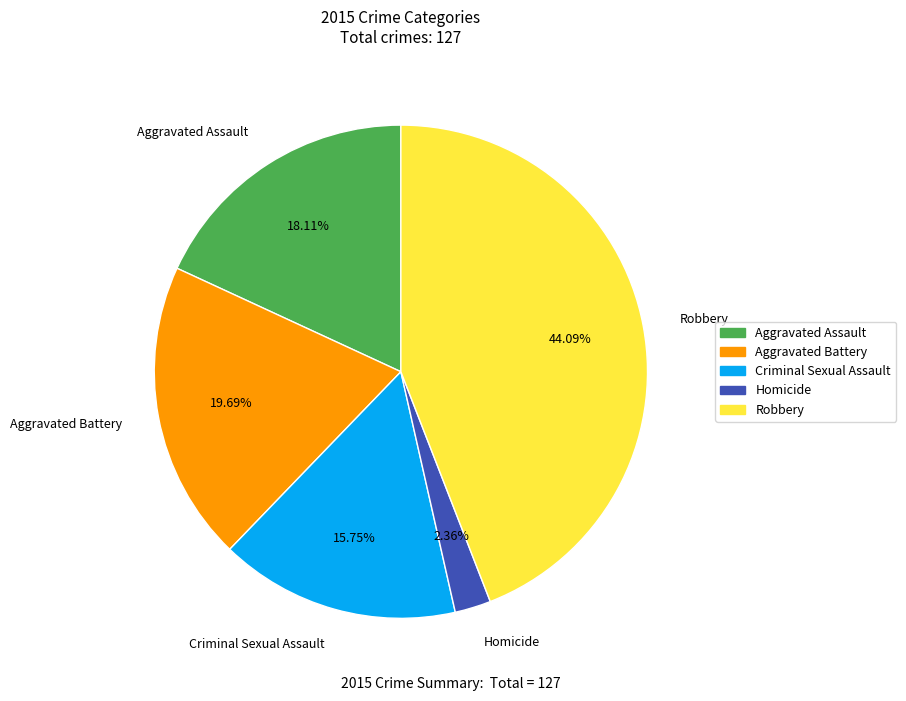

To the nearest percent, what portion does Robbery represent?

44%